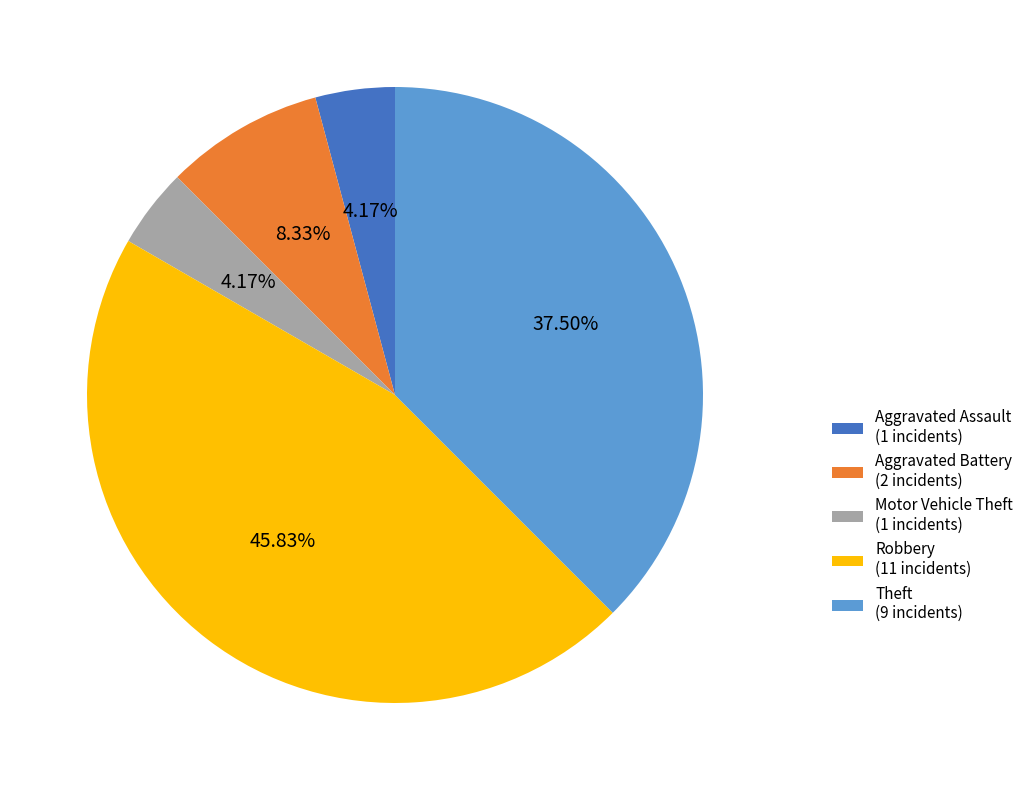

To the nearest percent, what percentage of the pie is Aggravated Assault?

4%